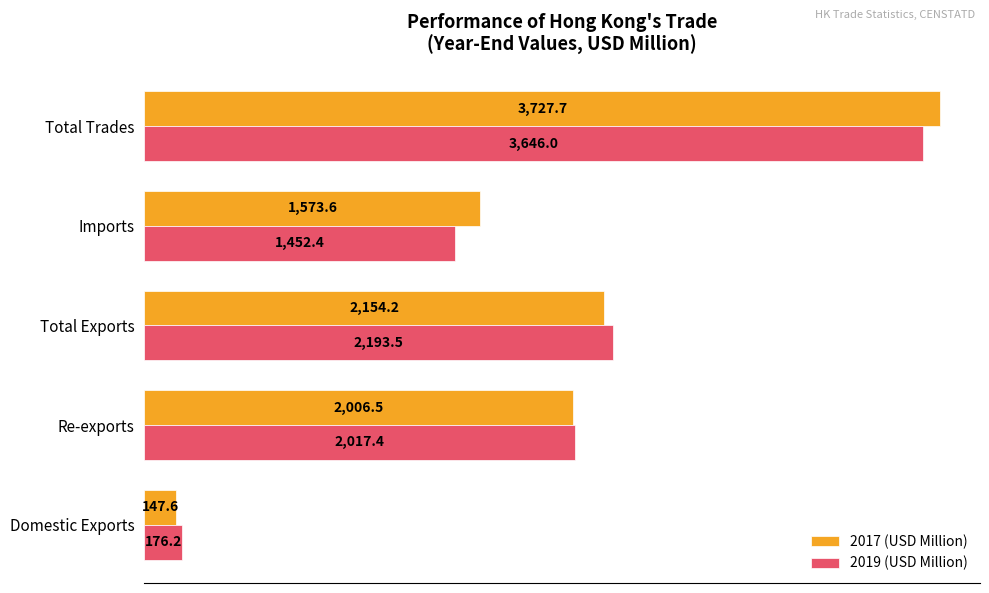

Which series has the widest spread of values?

2017 (USD Million)